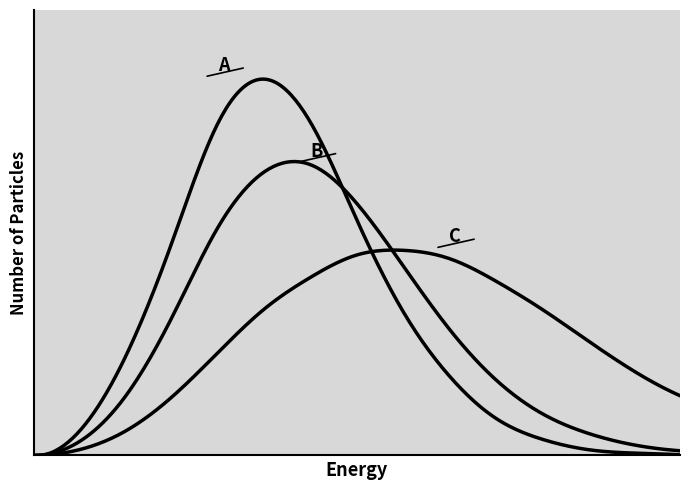

True or false: A (Cold Gas) and B (Room Temp) cross at least once.

True